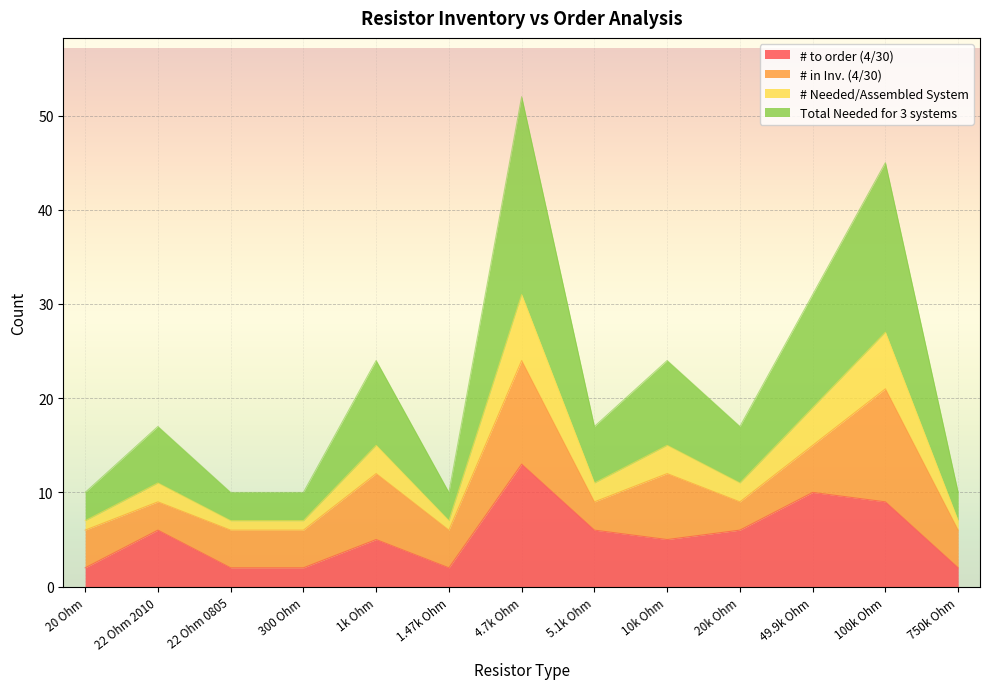

What is the difference between the second highest and minimum values in the # to order (4/30) series?

8